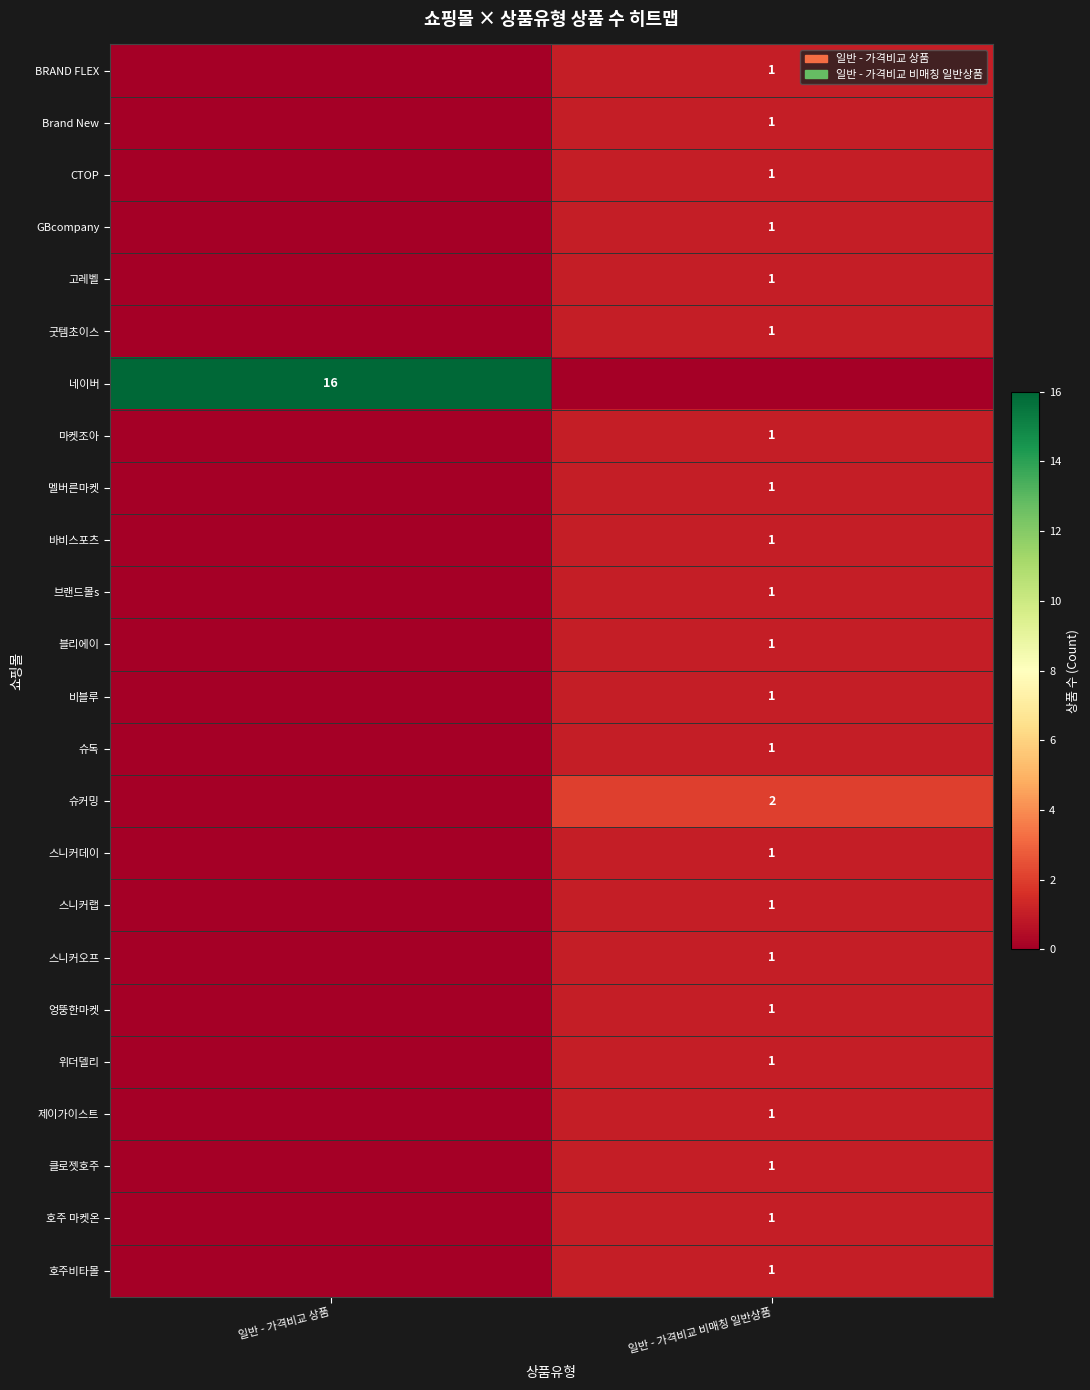

True or false: 블리에이 has a value of 1 at 일반 - 가격비교 비매칭 일반상품.

True